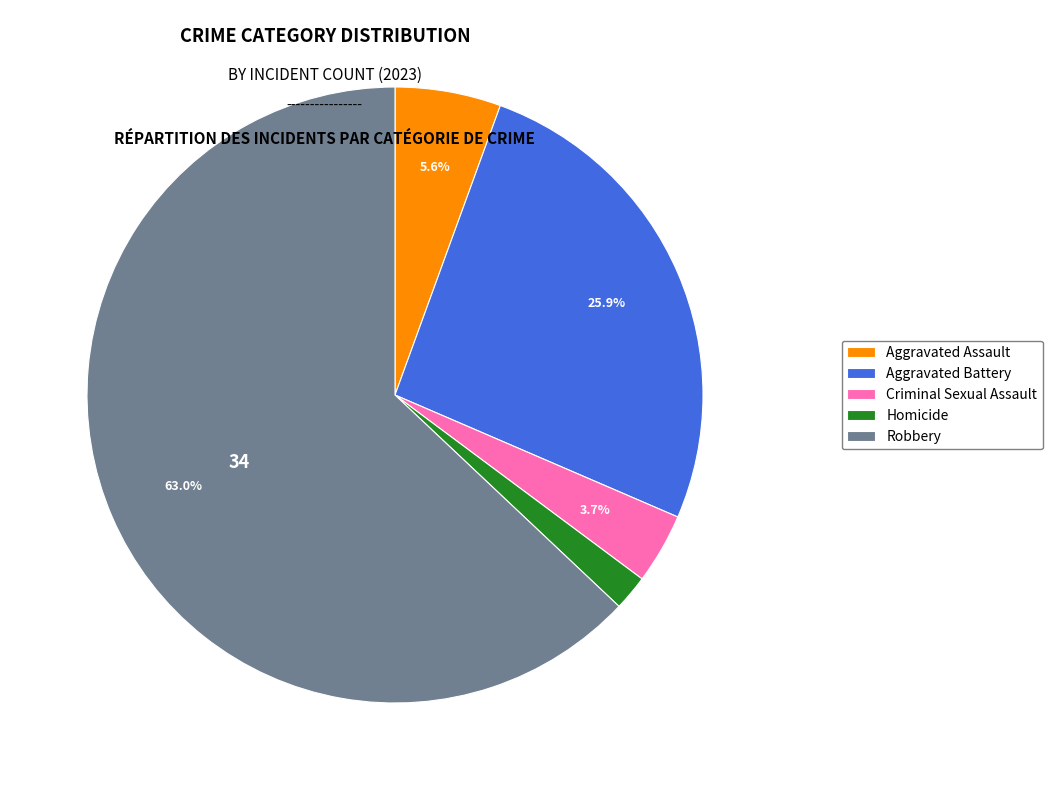

Count the number of slices in the pie.

5